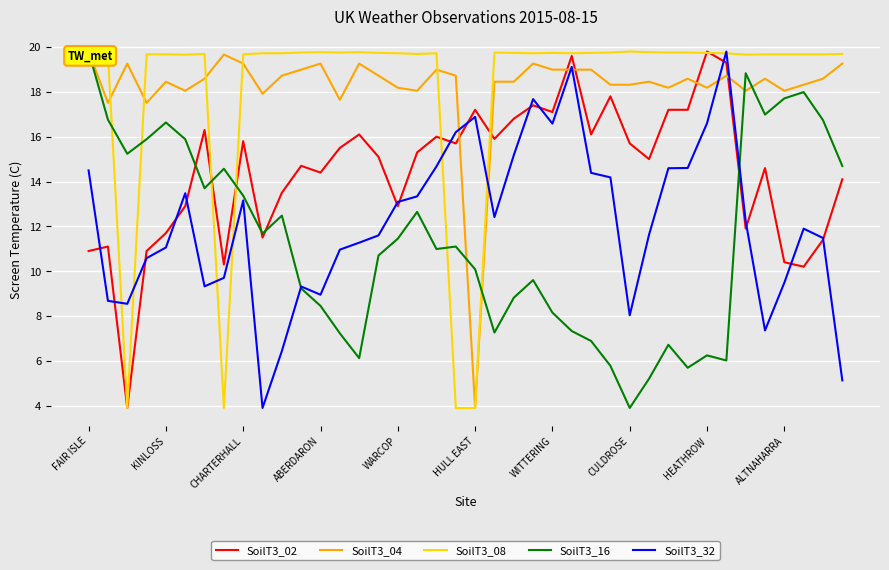

The SoilT3_02 series shows 6.3 at CHARTERHALL. True or false?

False